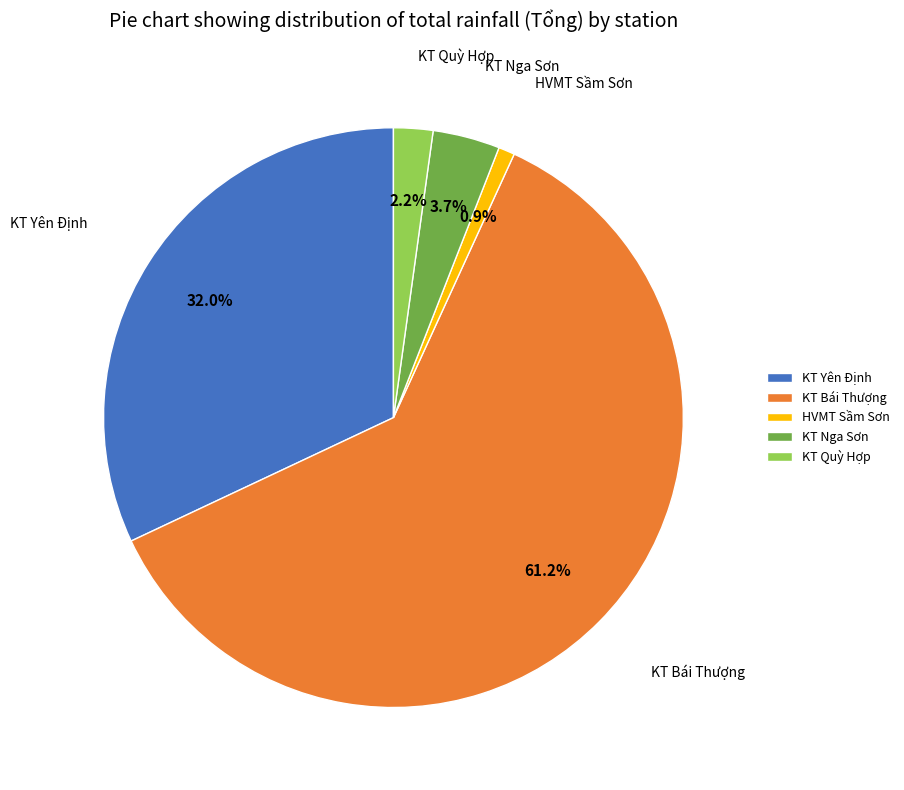

How many segments does this pie chart have?

5